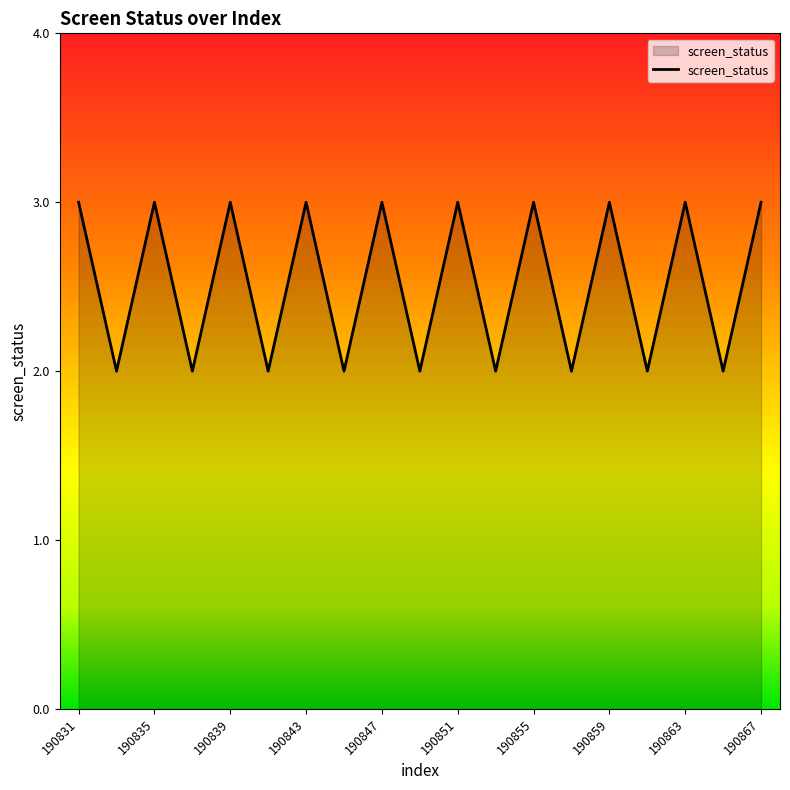

What is the maximum value shown in the chart?

3